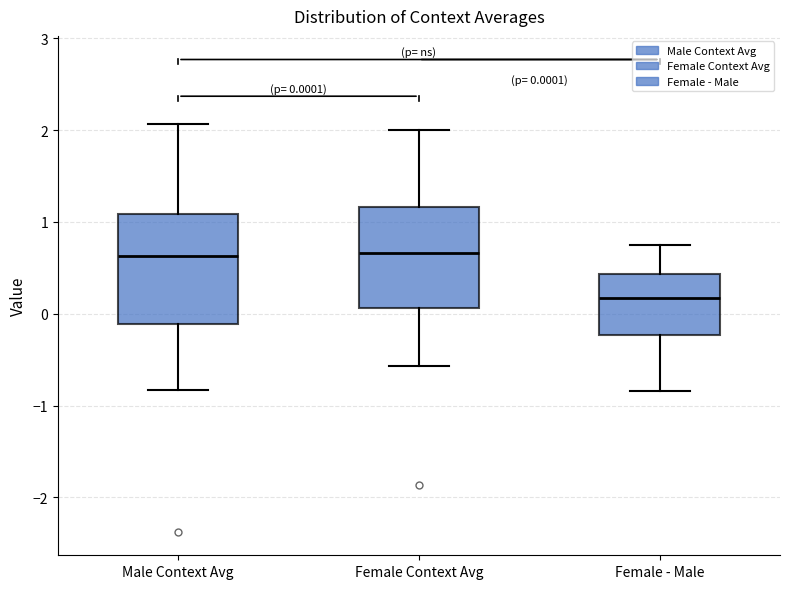

Which box's median line is the lowest?

Female - Male